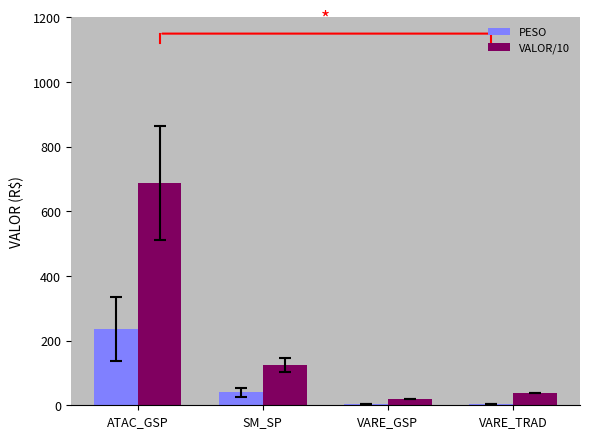

How many values in the VALOR/10 series are below 124?

2